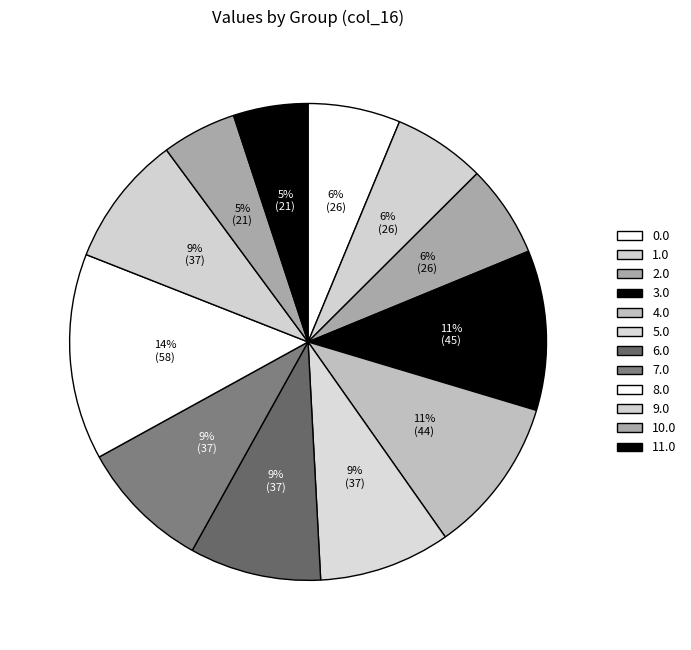

What percentage is the 3.0 slice, to the nearest percent?

11%